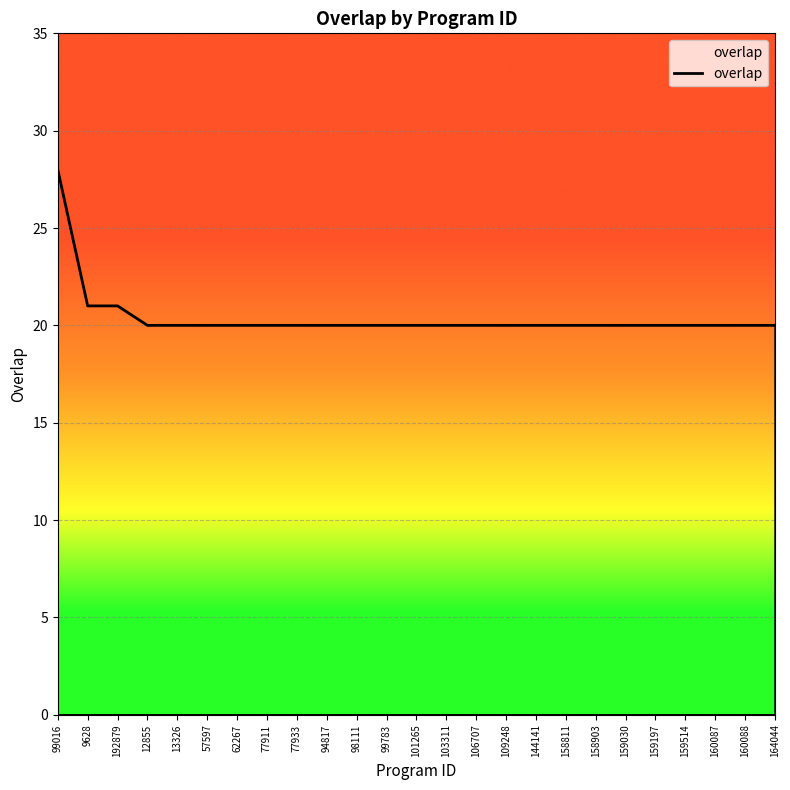

Reading left to right, transcribe all the data shown in this chart.

99016=28	9628=21	192879=21	12855=20	13326=20	57597=20	62267=20	77911=20	77933=20	94817=20	98111=20	99783=20	101265=20	103311=20	106707=20	109248=20	144141=20	158811=20	158903=20	159030=20	159197=20	159514=20	160087=20	160088=20	164044=20